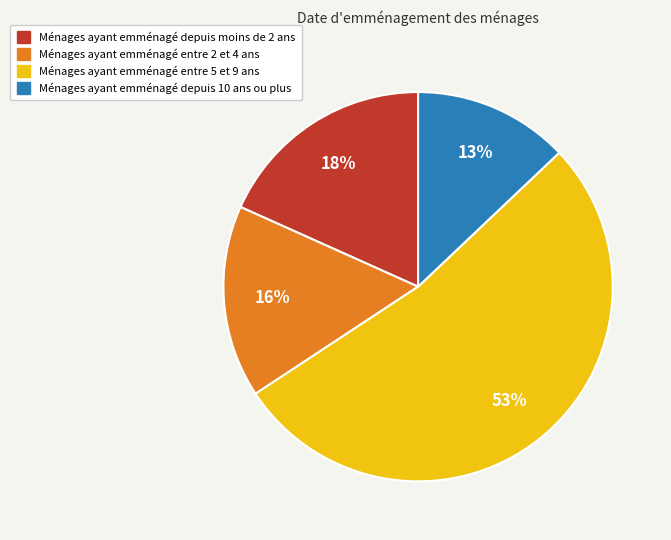

To the nearest percent, what is the difference between the largest and smallest slice percentages?

40%